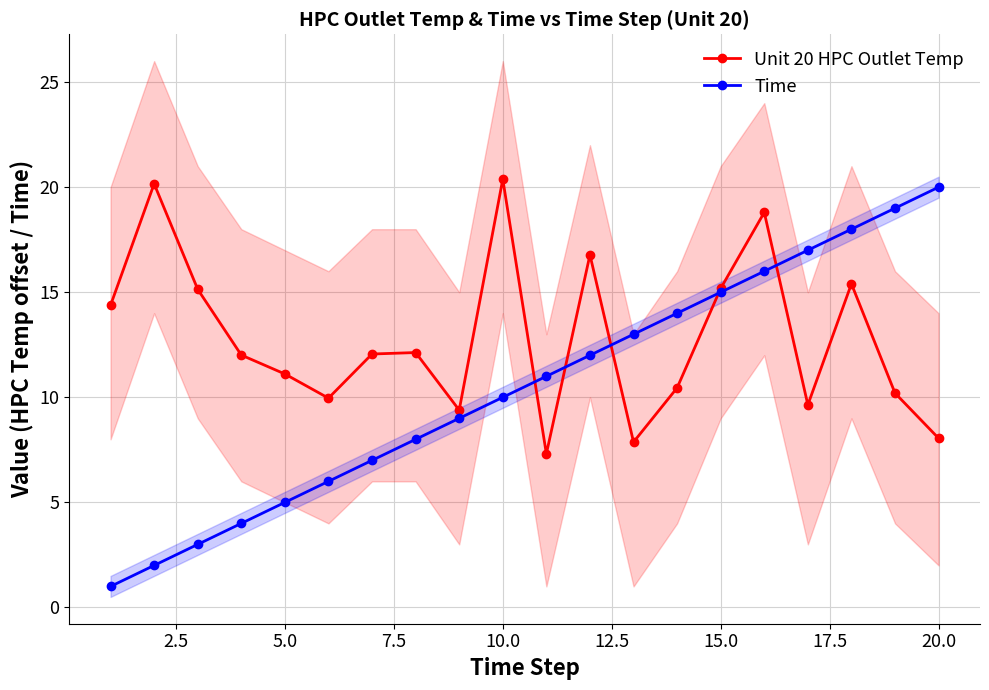

What is the minimum value shown in the chart?

1.0